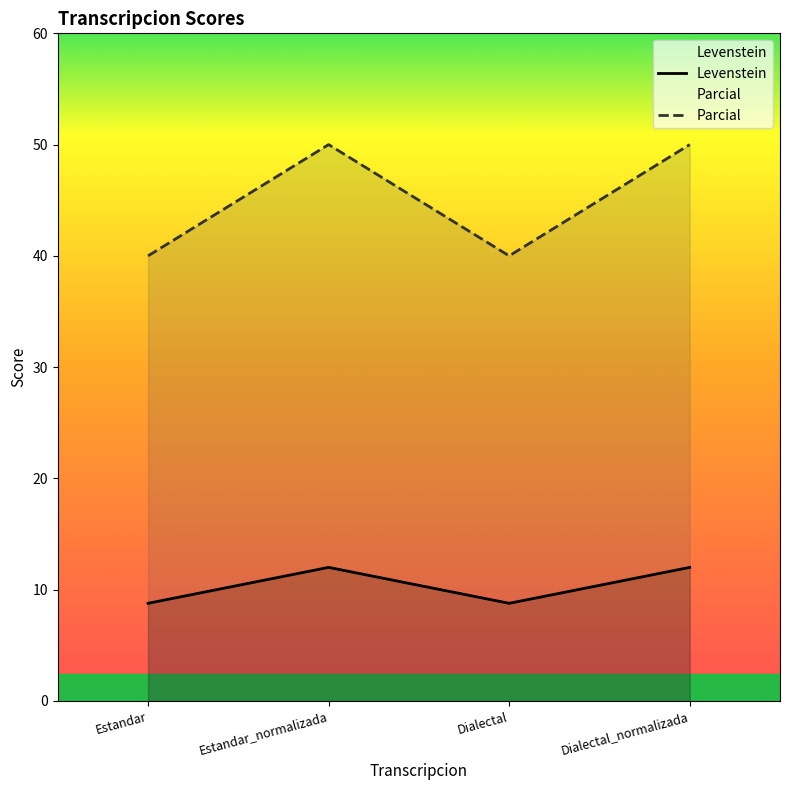

In Parcial, how many points are lower than both neighbors (excluding endpoints)?

1